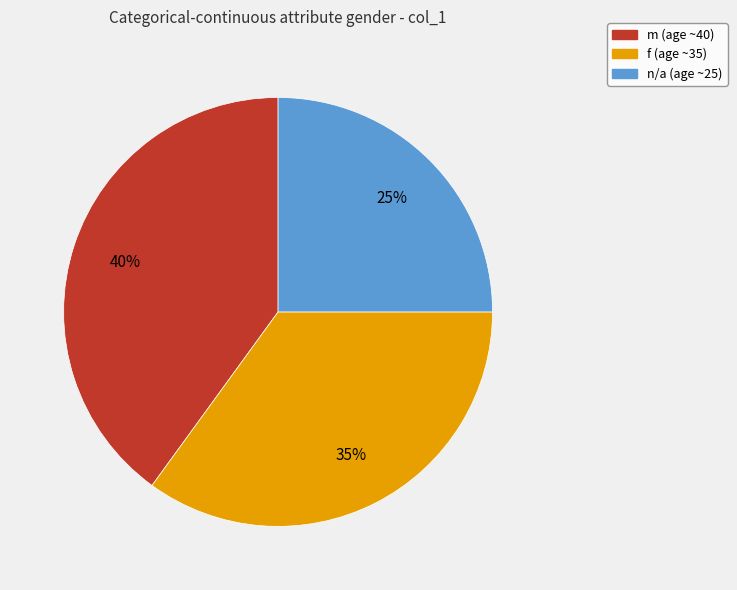

Rank the categories by value from highest to lowest.

m, f, n/a